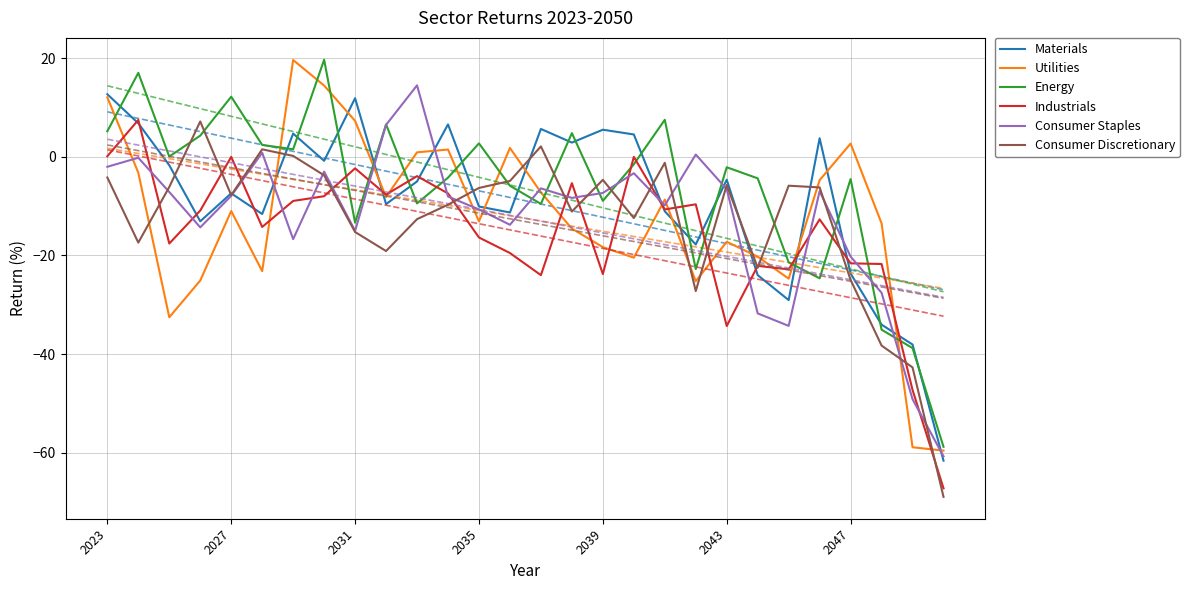

The Consumer Discretionary series shows -7.8 at 2027. True or false?

True